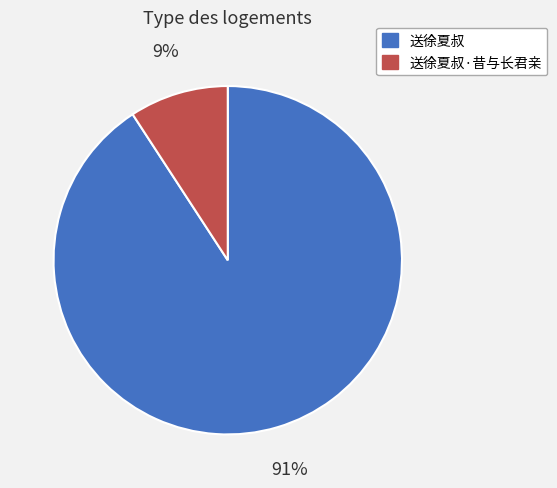

To the nearest percent, what is the average slice percentage?

50%